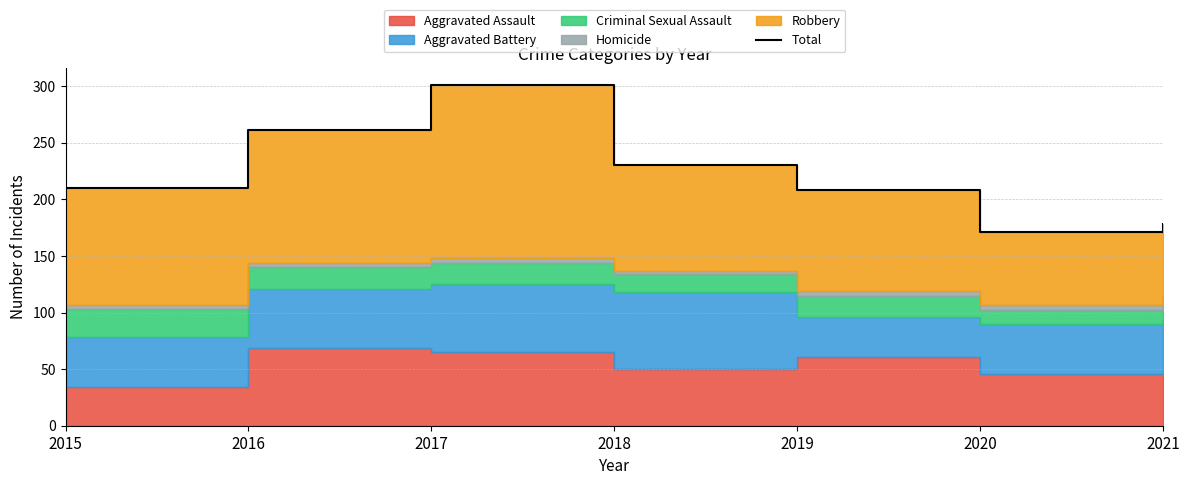

Reading left to right, list all the values displayed in this chart.

210	261	301	230	208	171	178